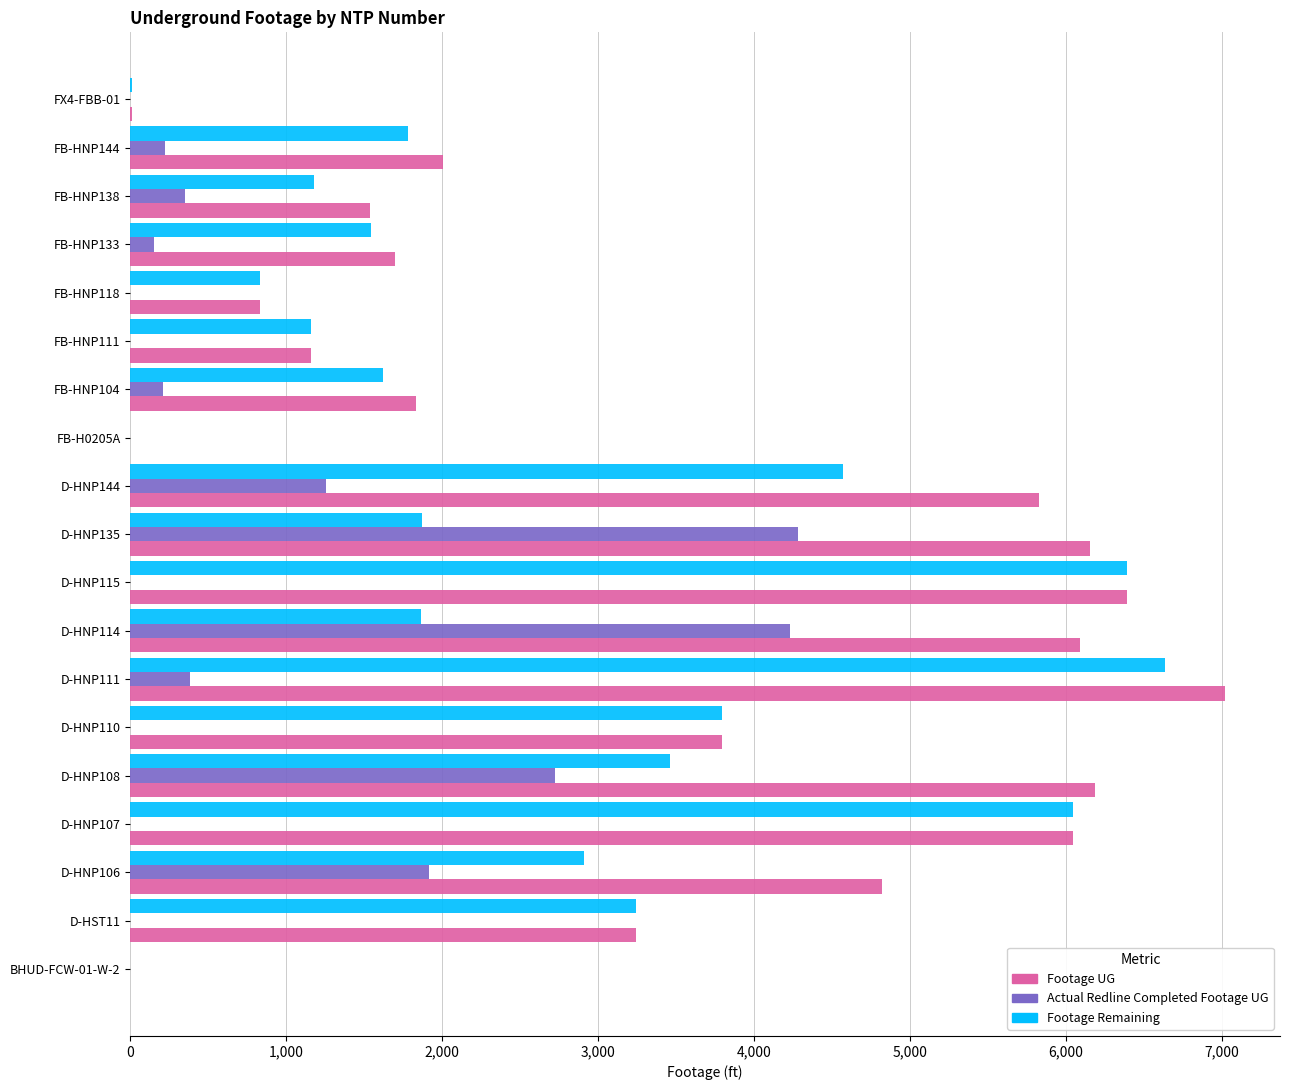

What is the sum of all Actual Redline Completed Footage UG values?

15734